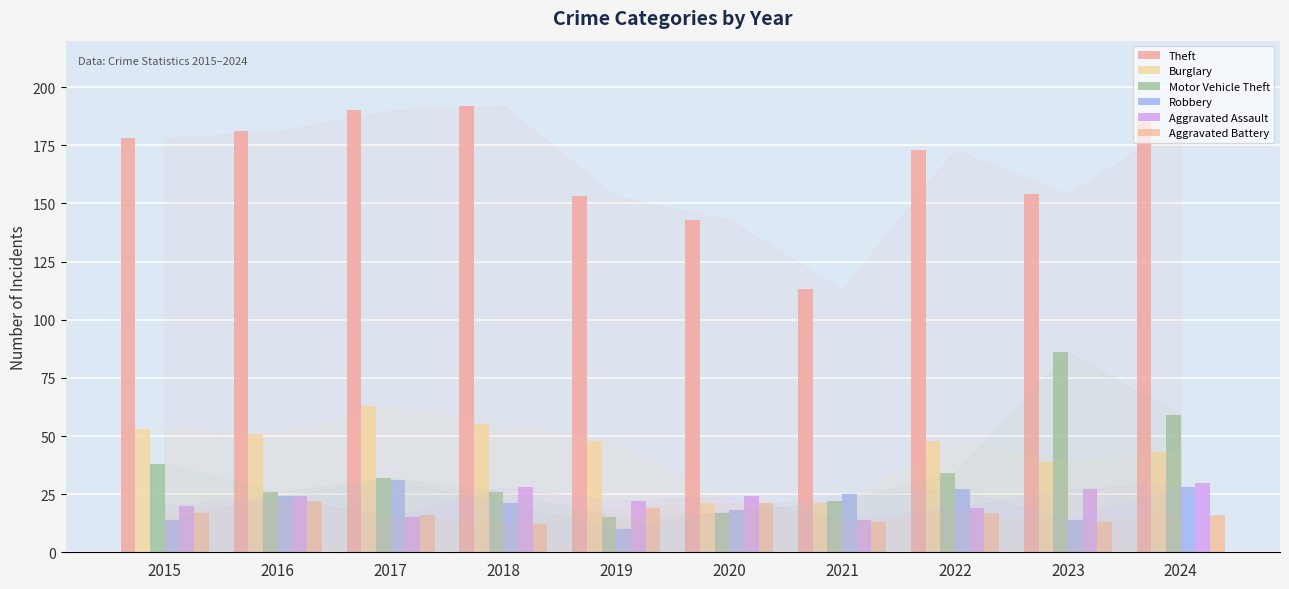

Is the value of Theft at 2017 greater than the value of Motor Vehicle Theft at 2017?

Yes